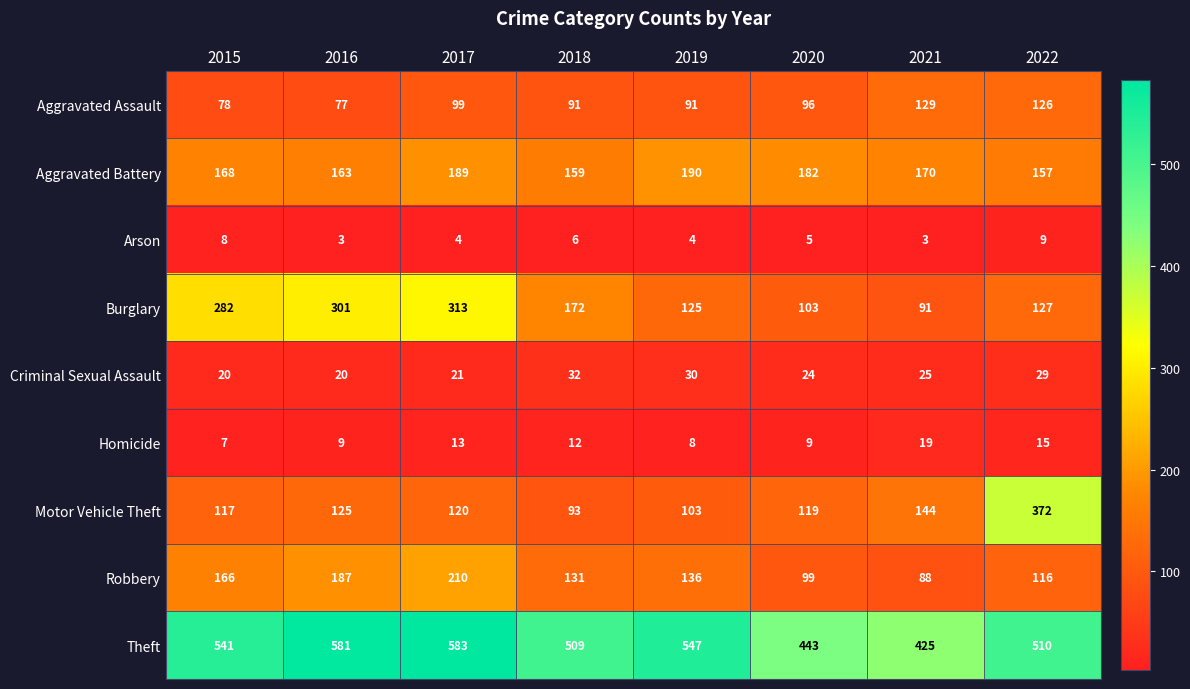

What is the difference between the second highest and second lowest values in the Motor Vehicle Theft series?

41